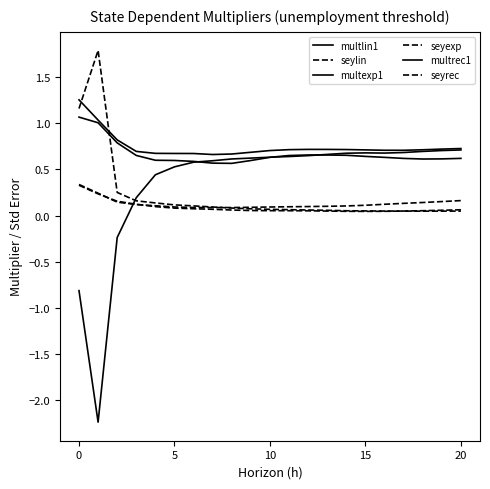

At which label does multlin1 reach its minimum?

7